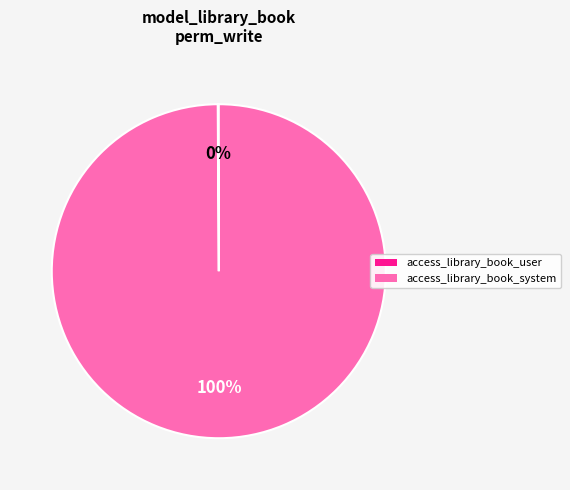

What is the majority slice?

access_library_book_system